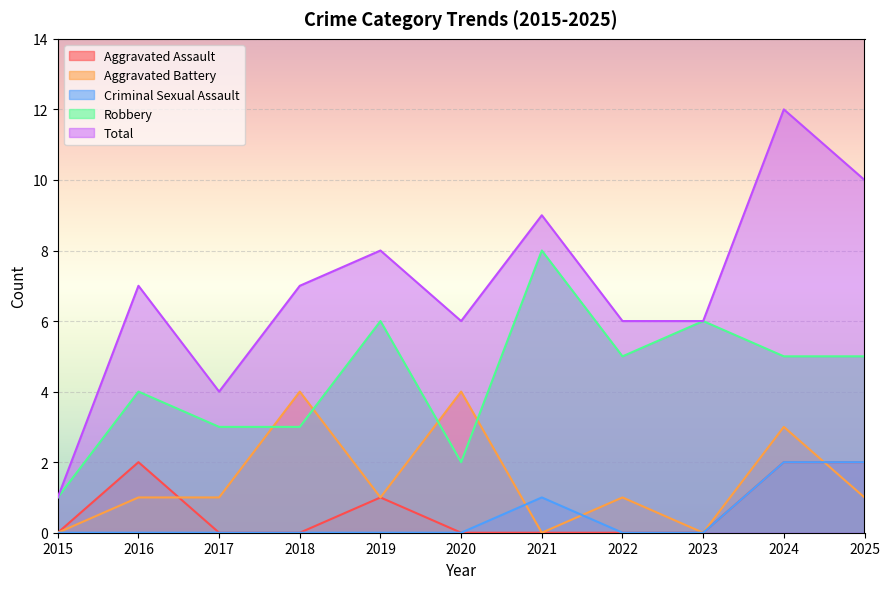

Rank the series at 2022 from highest to lowest value.

Total, Robbery, Aggravated Battery, Aggravated Assault, Criminal Sexual Assault